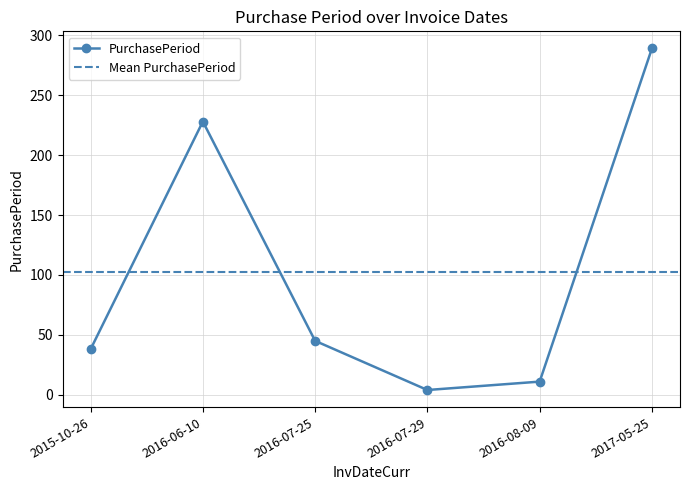

The chart shows a value of 432 at 2017-05-25. True or false?

False